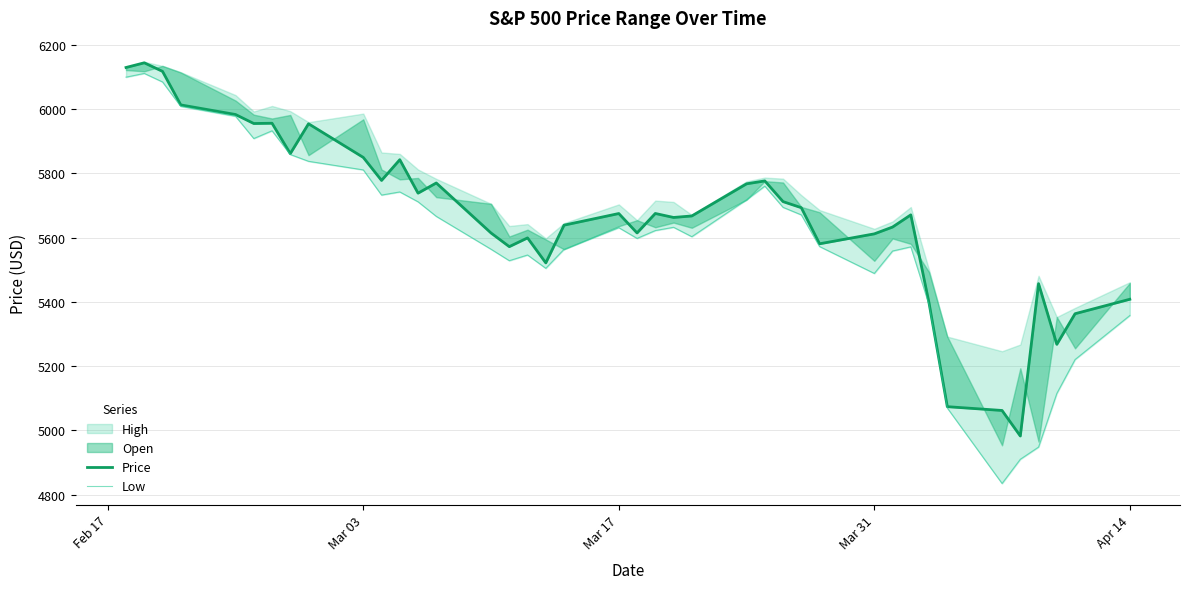

The Low series shows 9405.4 at 16. True or false?

False